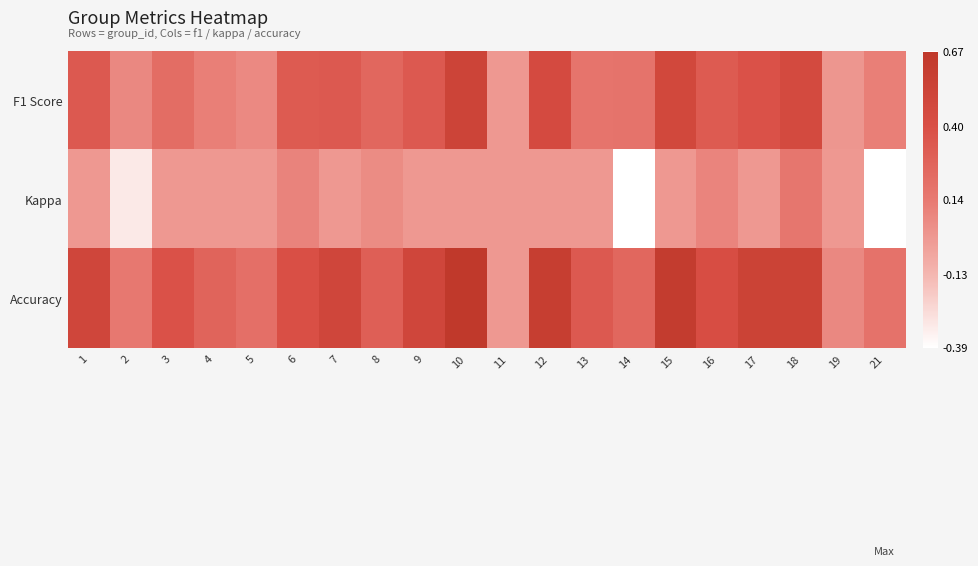

Rank the series by their average value, from lowest to highest.

Kappa, F1 Score, Accuracy